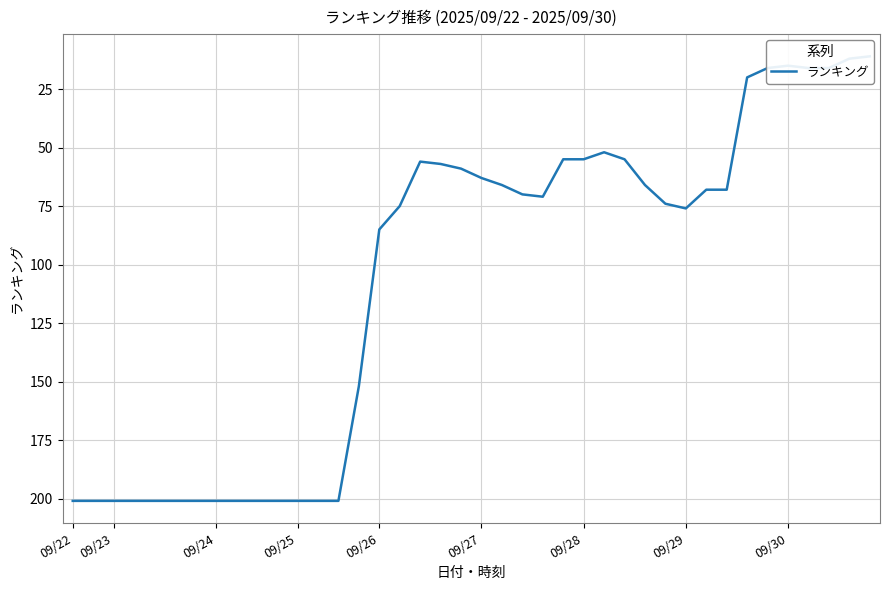

The value at 9 is 201. True or false?

True